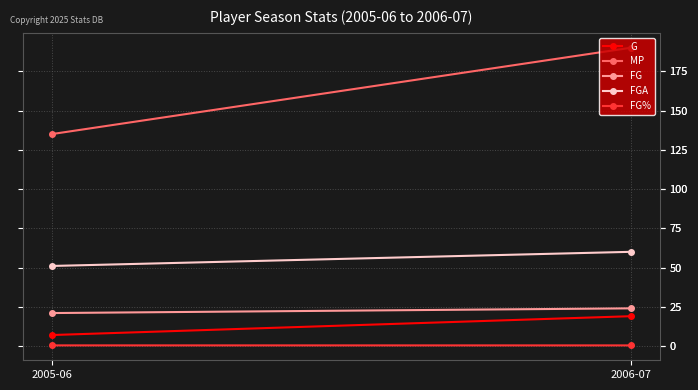

What is the value of the FG% point at the 2nd from the left?

0.4